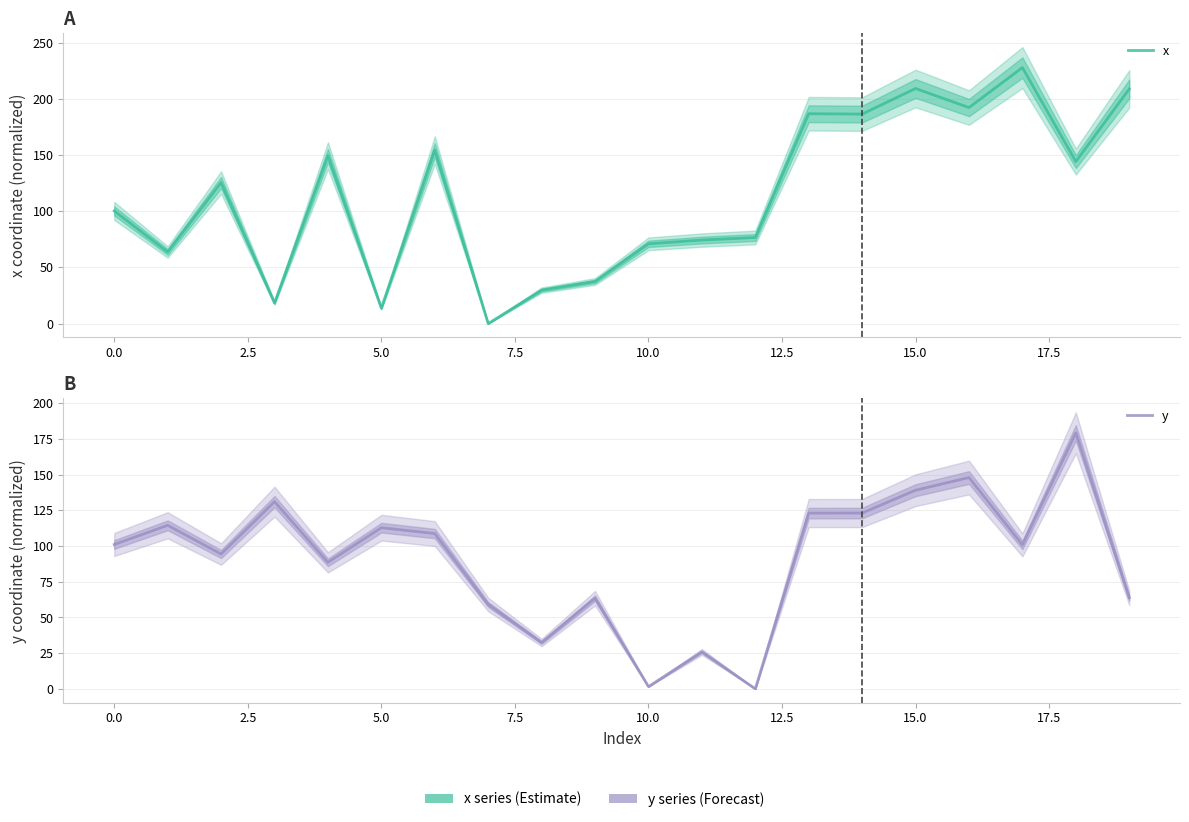

How many values in the y series are below 101?

10